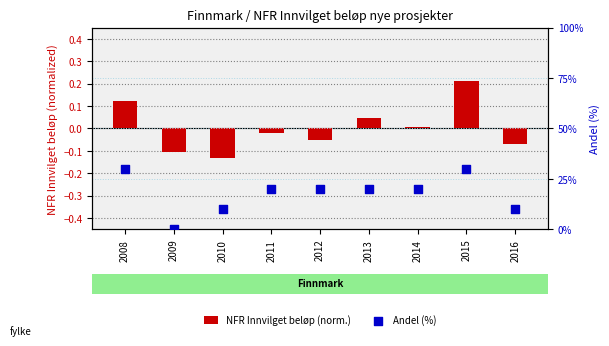

Which series has the widest spread of Y values?

Andel (%)